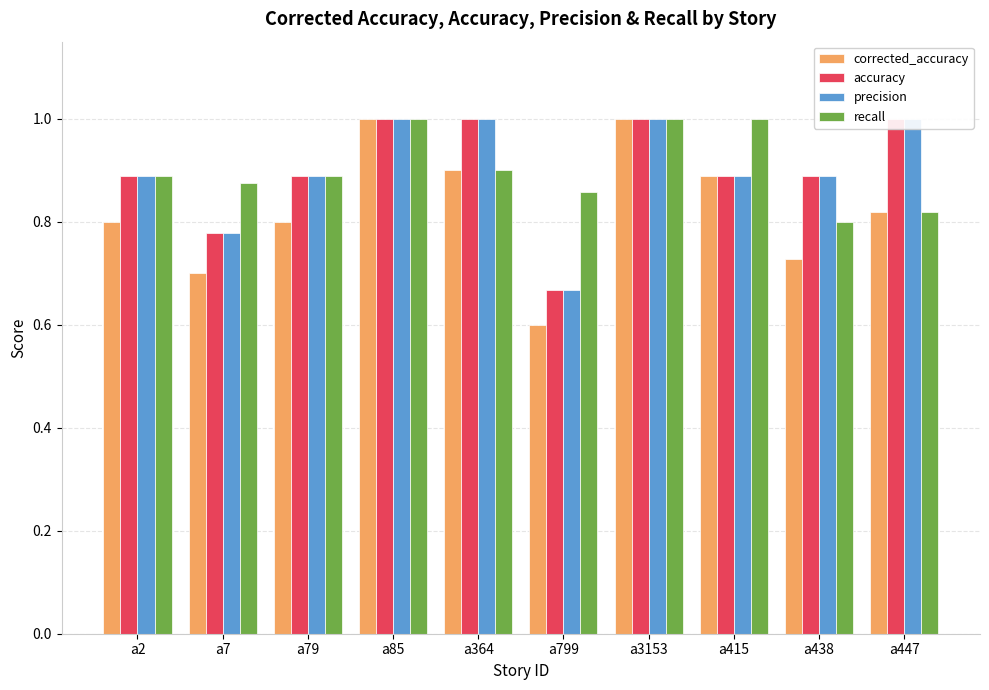

What is the spread (max minus min) of values at a438?

0.2